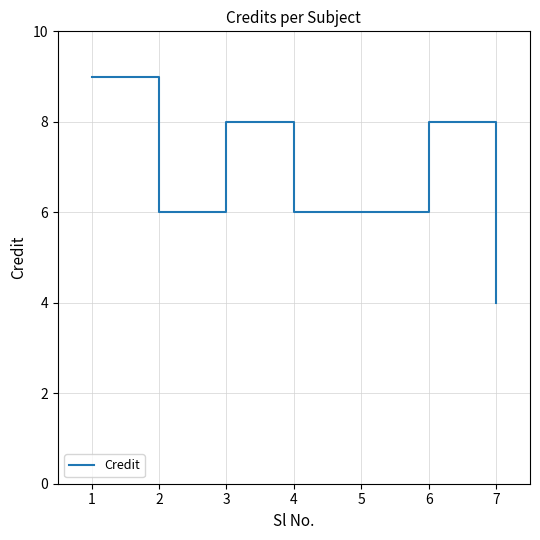

Reading left to right, what are all the values shown in this chart?

9	6	8	6	6	8	4